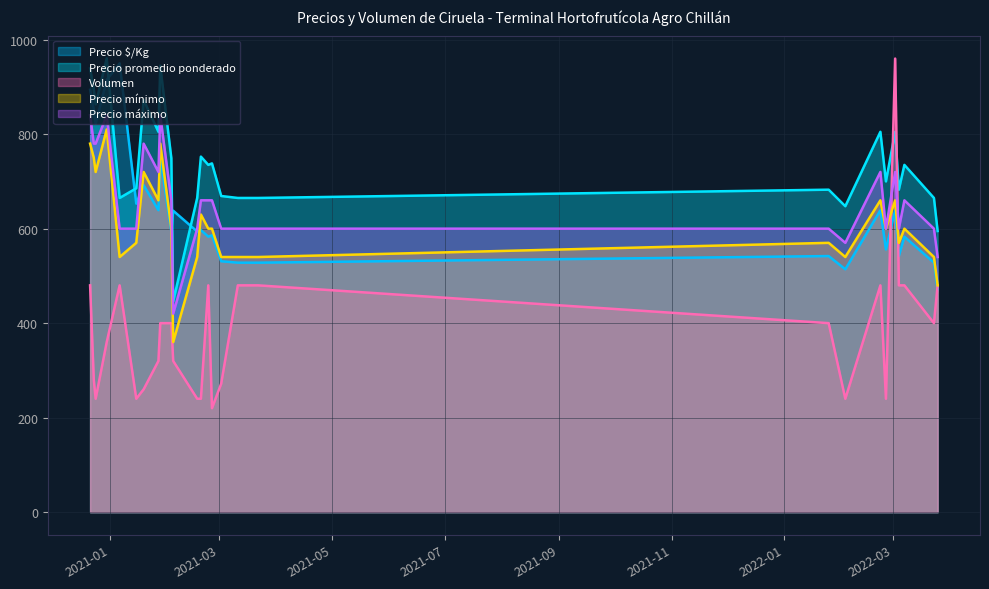

At which label does Precio promedio ponderado reach its minimum?

2021-02-04